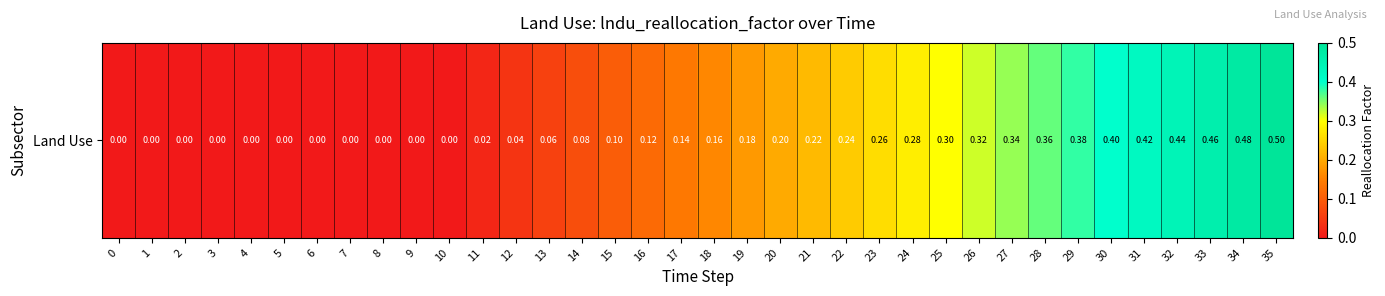

Is it true that the value at 33 is 0.1?

False